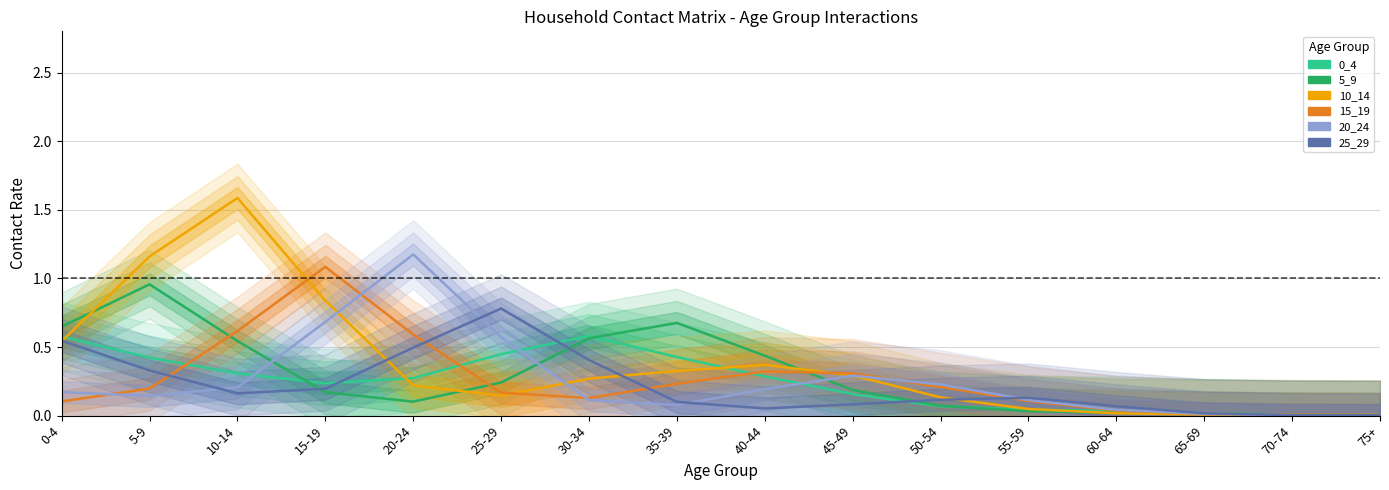

True or false: 15_19 and 0_4 cross at least once.

True